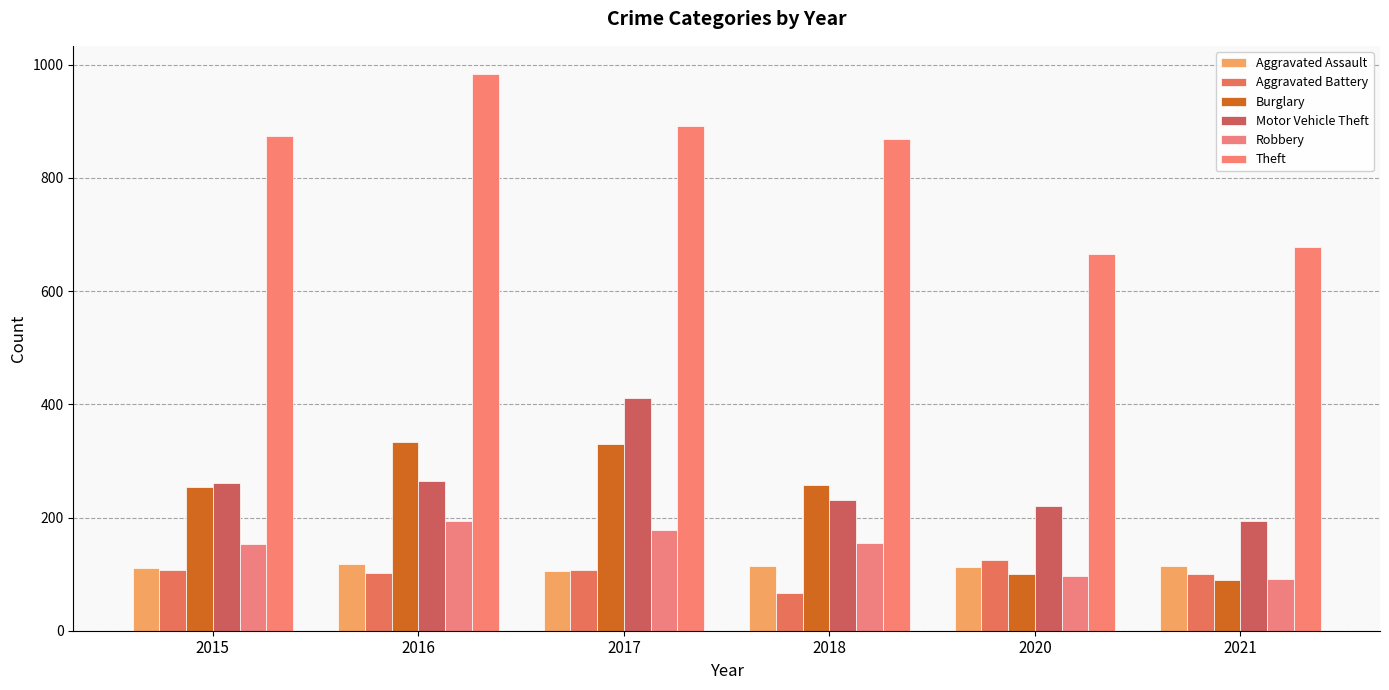

The Aggravated Battery series shows 100 at 2021. True or false?

True